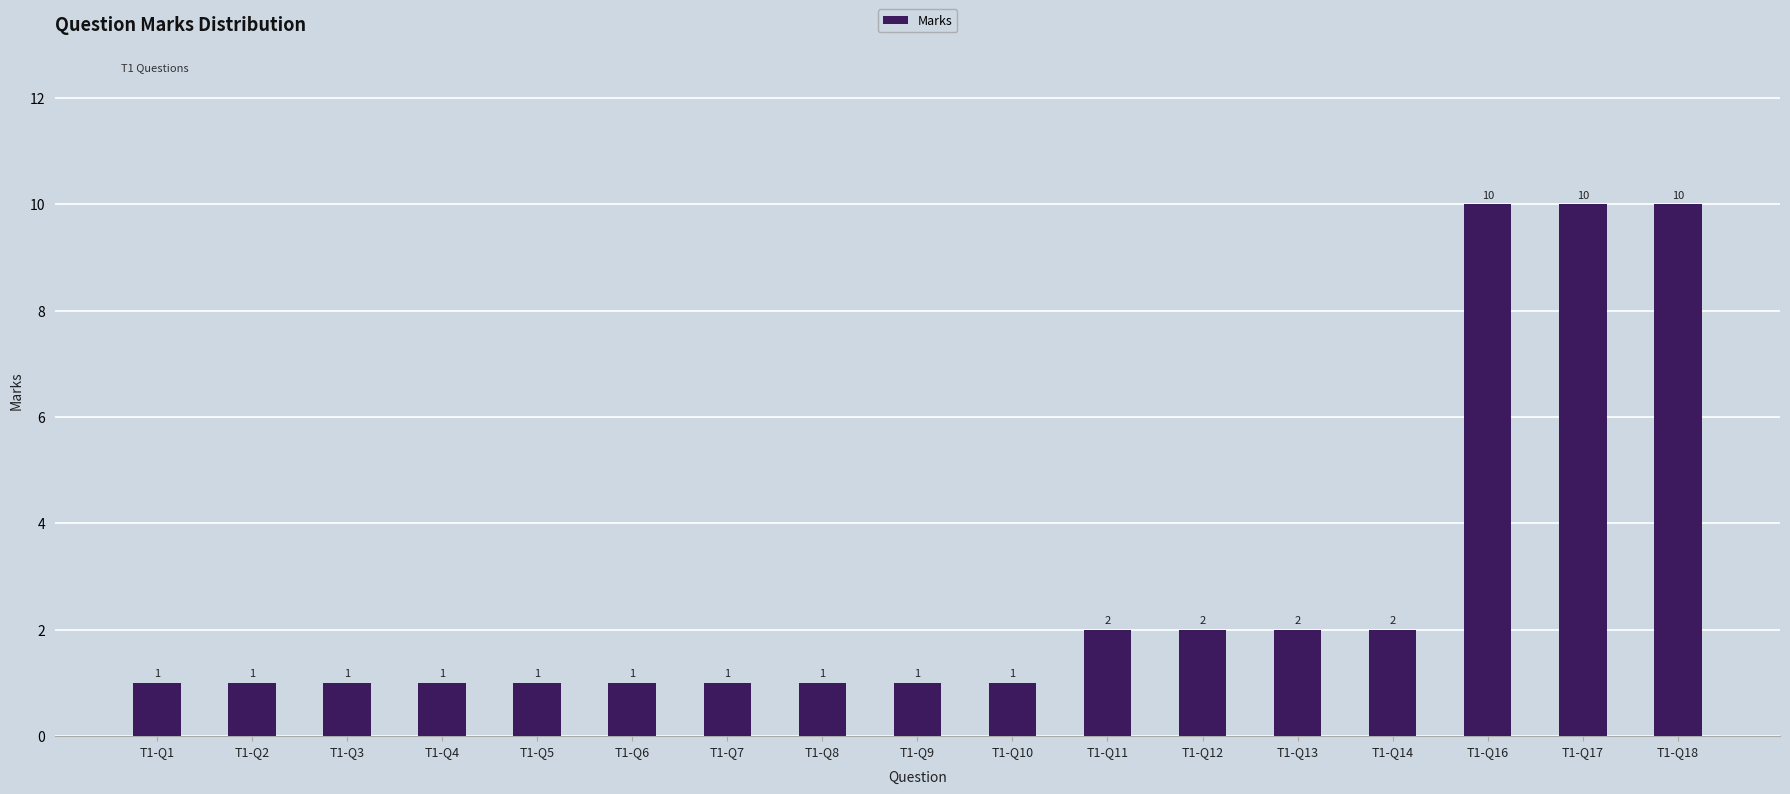

Is it true that the value at T1-Q11 is 2?

True